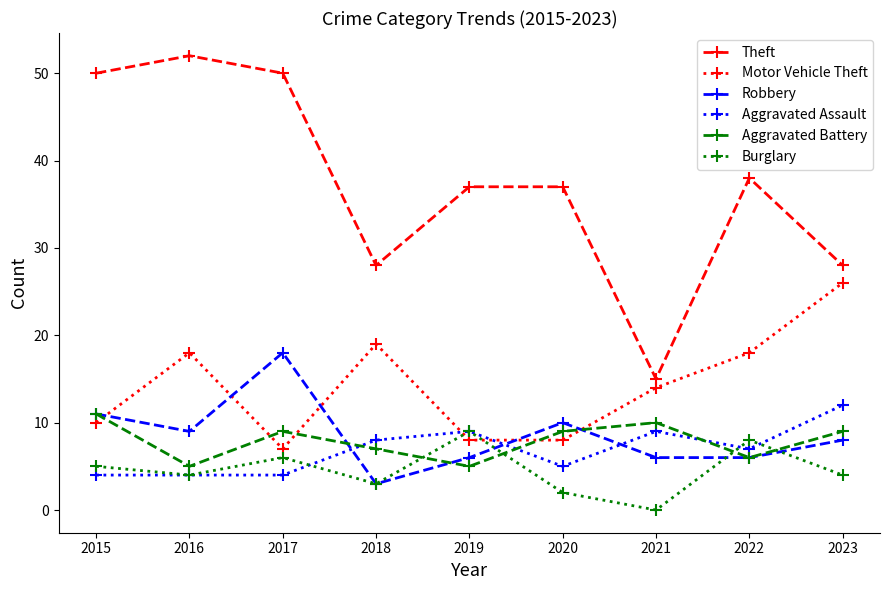

Which series changed the most between 2018 and 2021?

Theft